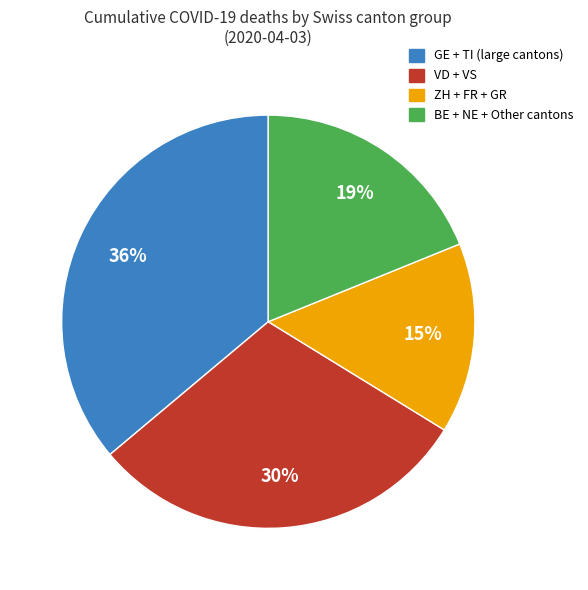

Does any single category account for the majority?

No